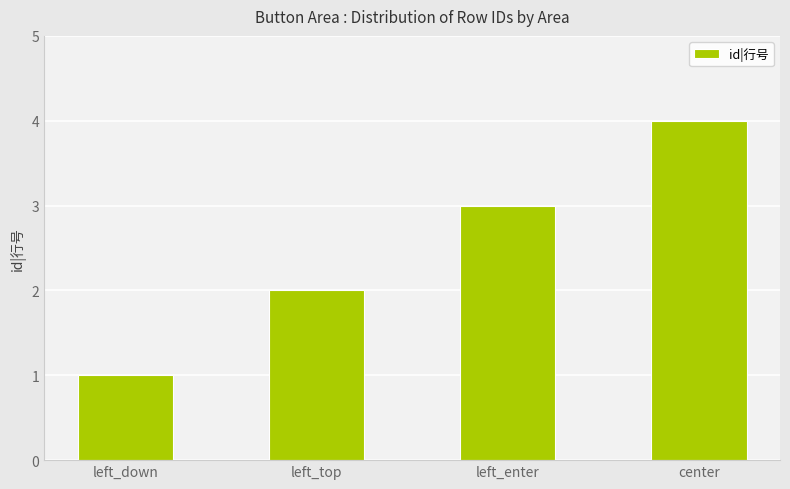

What is the smallest value displayed?

1